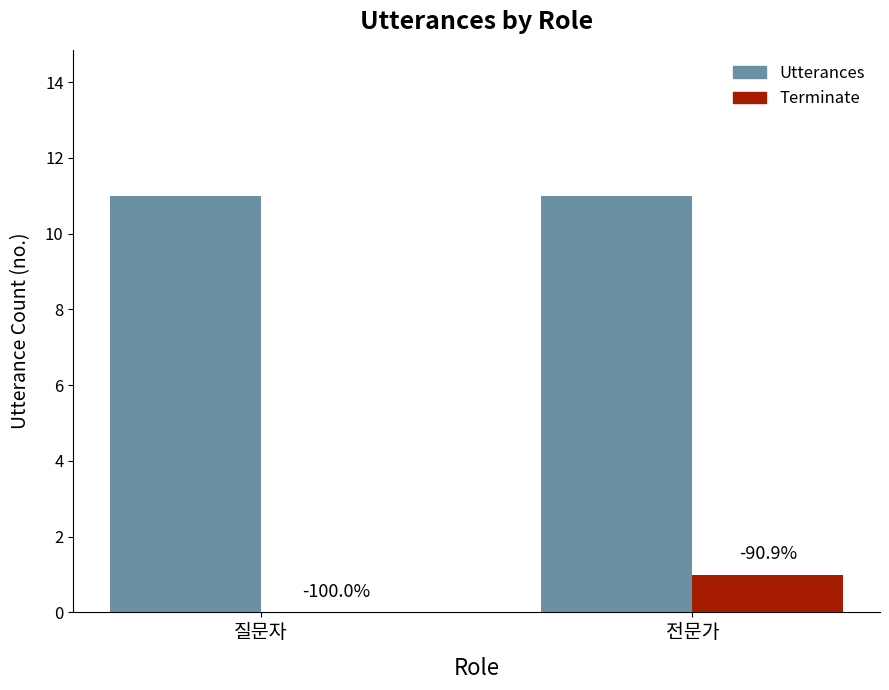

Reading right to left, transcribe all the data shown in this chart.

Utterances: 전문가=11	질문자=11
Terminate: 전문가=1	질문자=0